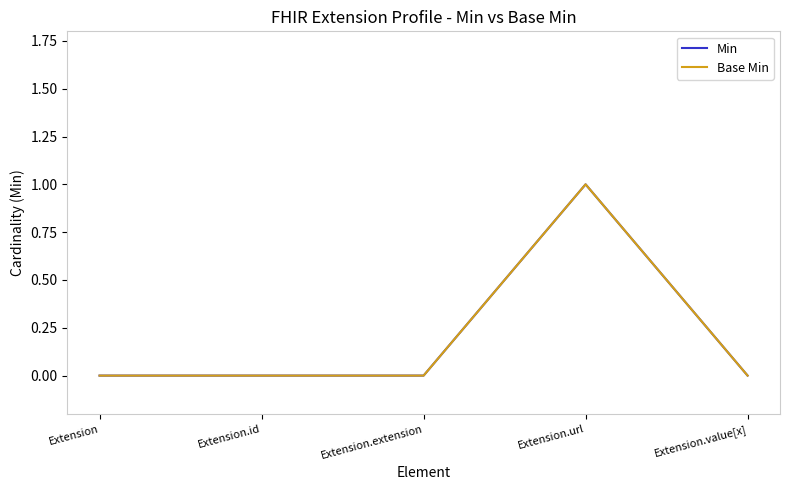

True or false: Base Min and Min cross at least once.

False